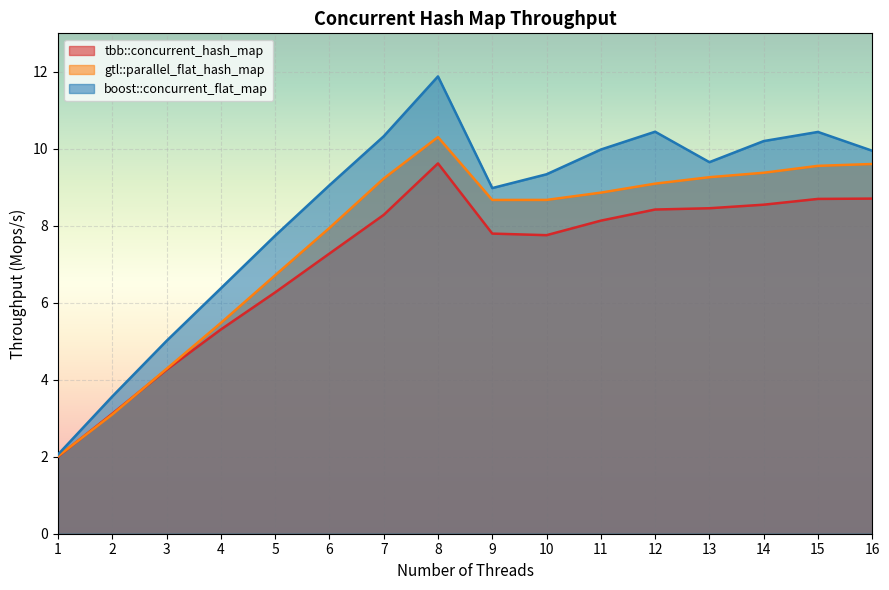

What is the difference between the maximum and minimum values in the gtl::parallel_flat_hash_map series?

8.3